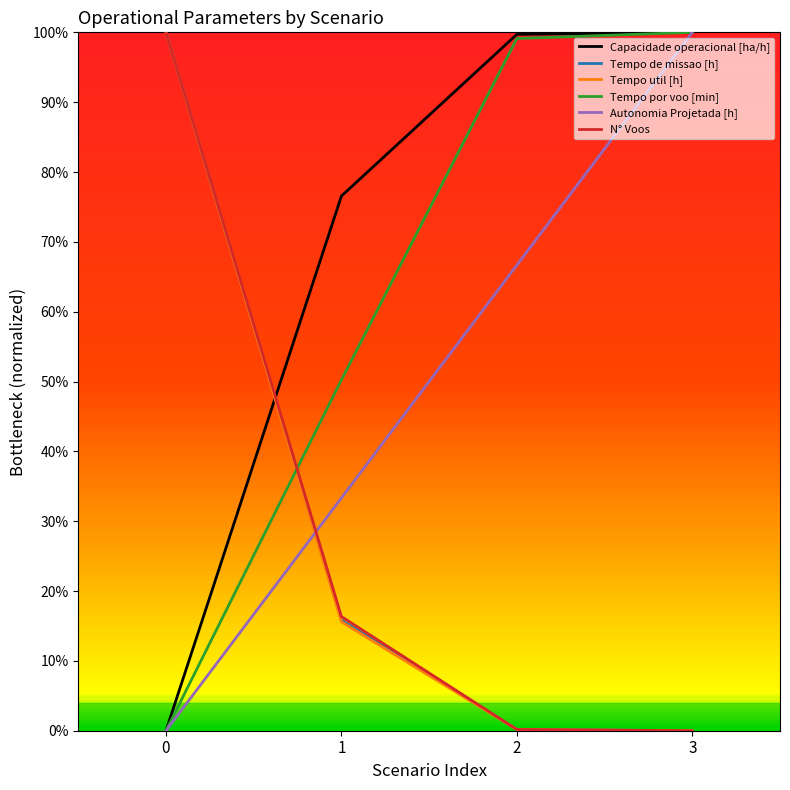

Between 3 and 1, which is larger?

3